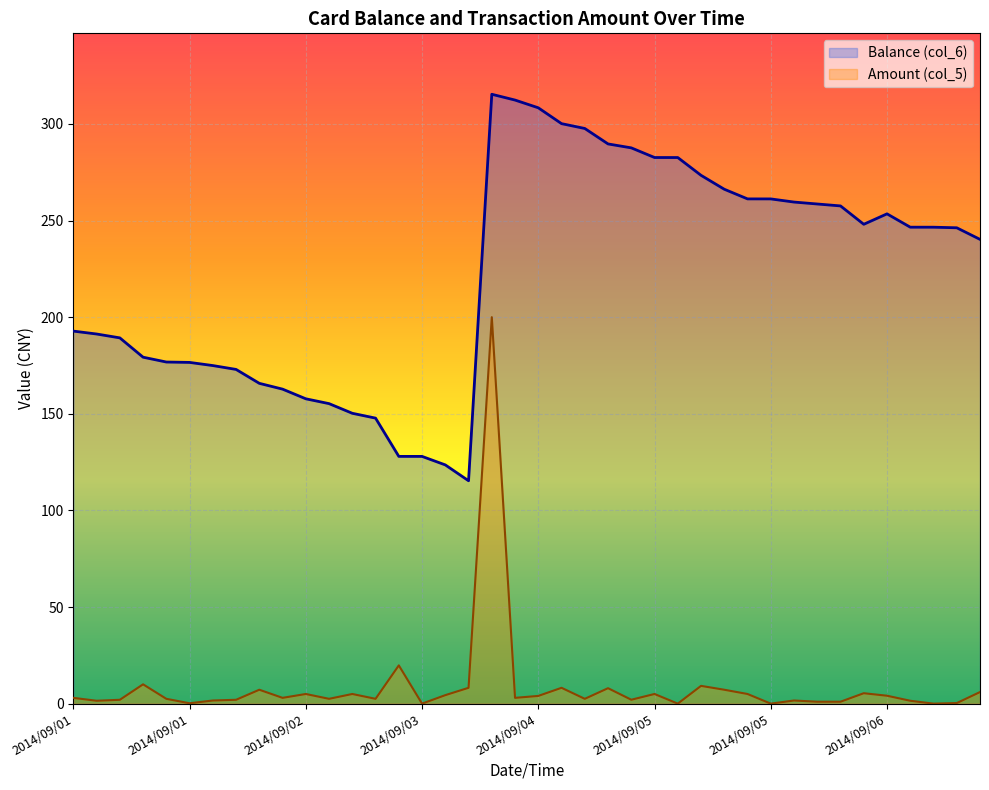

What is the difference between the highest and lowest values at 2014/09/05 17:21:51?

256.2